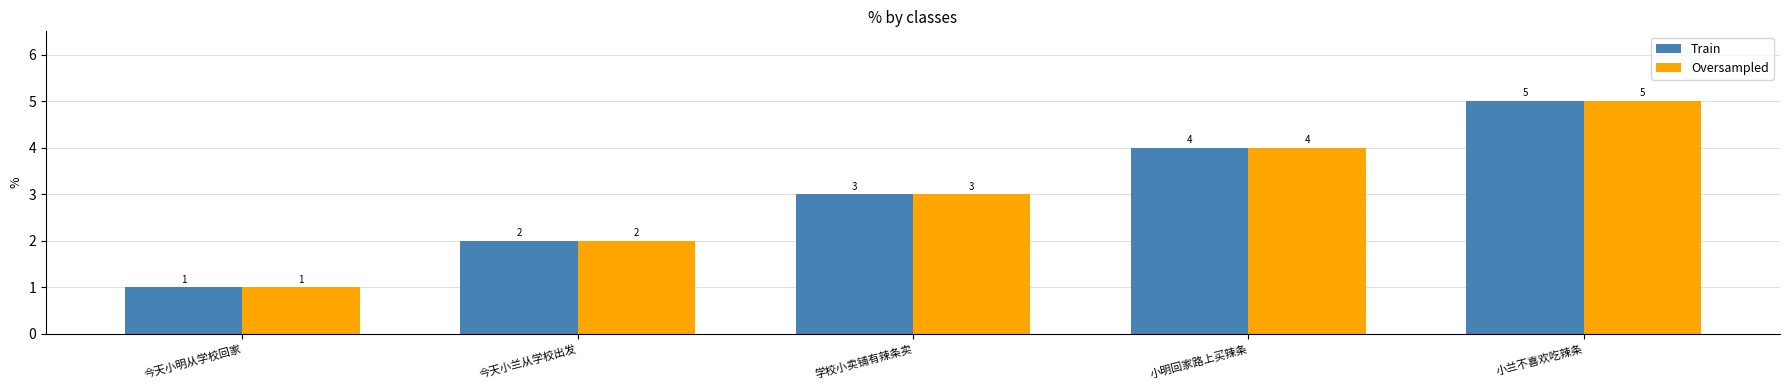

At which category does the chart reach its minimum across all series?

今天小明从学校回家